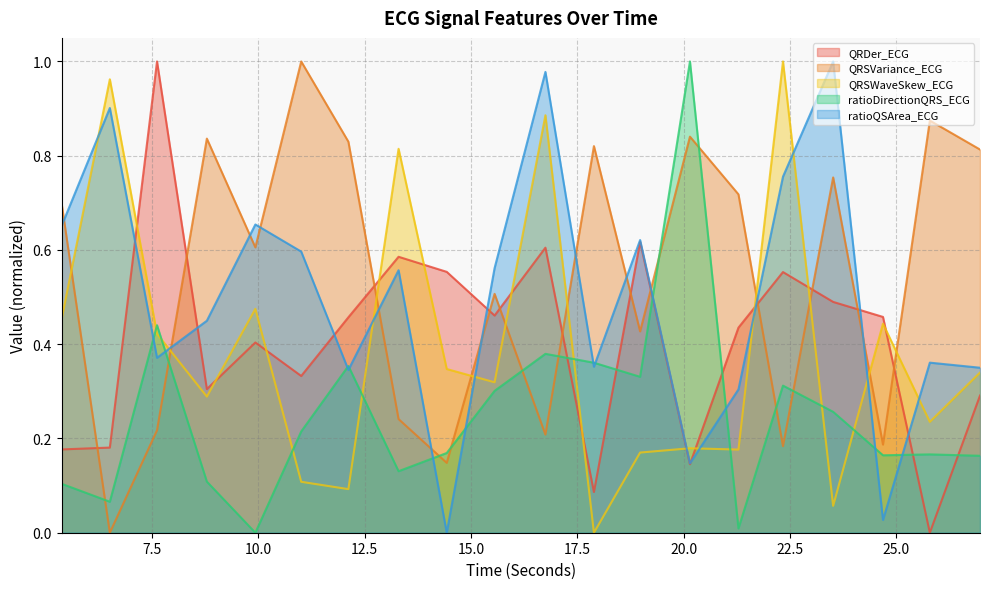

Reading left to right, transcribe all the data shown in this chart.

QRDer_ECG: 0.2	0.2	1.0	0.3	0.4	0.3	0.5	0.6	0.6	0.5	0.6	0.1	0.6	0.1	0.4	0.6	0.5	0.5	0.0	0.3
QRSVariance_ECG: 0.7	0.0	0.2	0.8	0.6	1.0	0.8	0.2	0.1	0.5	0.2	0.8	0.4	0.8	0.7	0.2	0.8	0.2	0.9	0.8
QRSWaveSkew_ECG: 0.5	1.0	0.4	0.3	0.5	0.1	0.1	0.8	0.3	0.3	0.9	0.0	0.2	0.2	0.2	1.0	0.1	0.4	0.2	0.3
ratioDirectionQRS_ECG: 0.1	0.1	0.4	0.1	0.0	0.2	0.4	0.1	0.2	0.3	0.4	0.4	0.3	1.0	0.0	0.3	0.3	0.2	0.2	0.2
ratioQSArea_ECG: 0.7	0.9	0.4	0.4	0.7	0.6	0.3	0.6	0.0	0.6	1.0	0.4	0.6	0.1	0.3	0.8	1.0	0.0	0.4	0.4